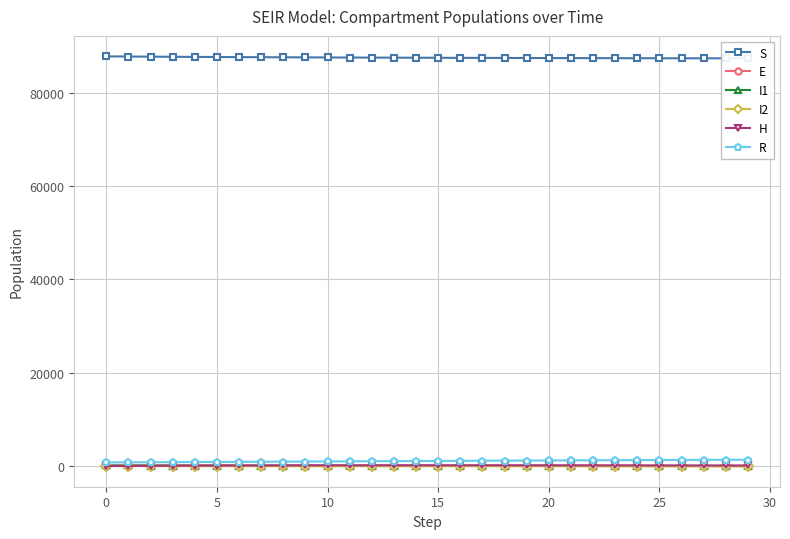

How many data points in E are less than 86?

15